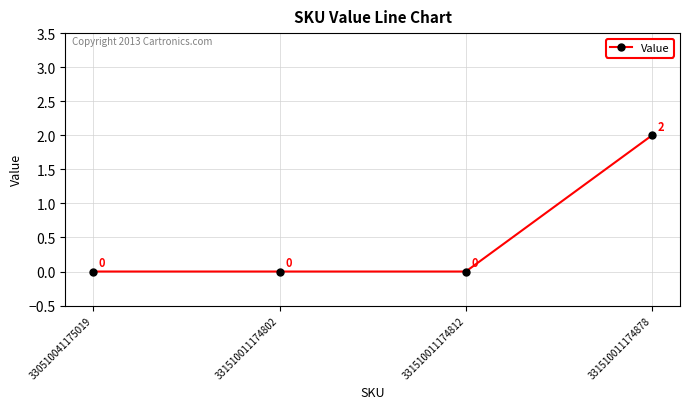

Reading right to left, what are all the values shown in this chart?

331510011174878=2	331510011174812=0	331510011174802=0	330510041175019=0